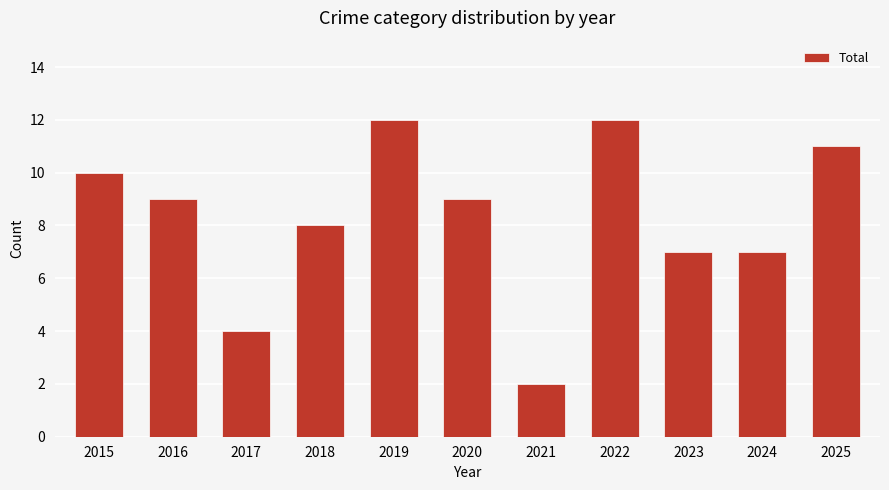

Reading left to right, transcribe all the data shown in this chart.

10	9	4	8	12	9	2	12	7	7	11